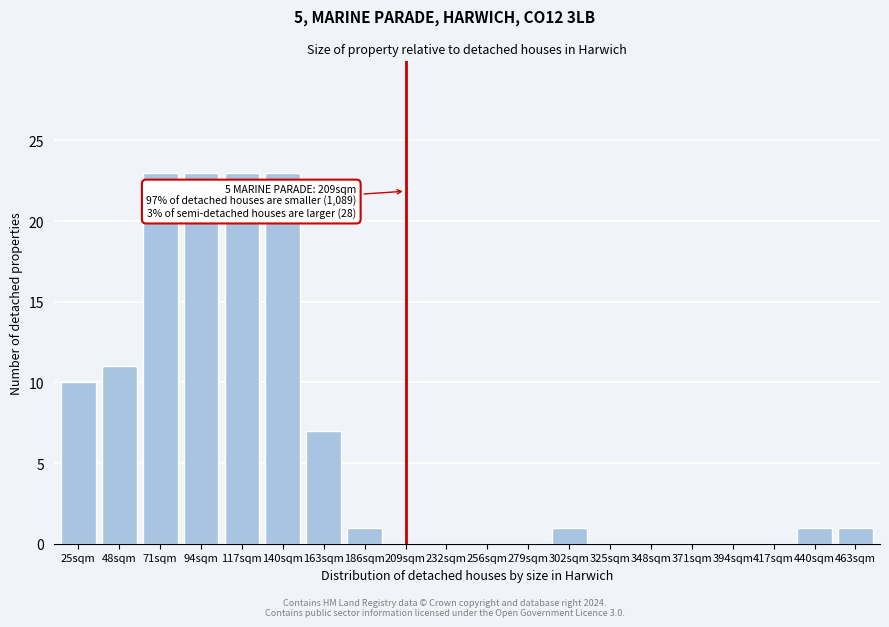

Reading right to left, transcribe all the data shown in this chart.

463sqm=1	440sqm=1	417sqm=0	394sqm=0	371sqm=0	348sqm=0	325sqm=0	302sqm=1	279sqm=0	256sqm=0	232sqm=0	209sqm=0	186sqm=1	163sqm=7	140sqm=23	117sqm=23	94sqm=23	71sqm=23	48sqm=11	25sqm=10